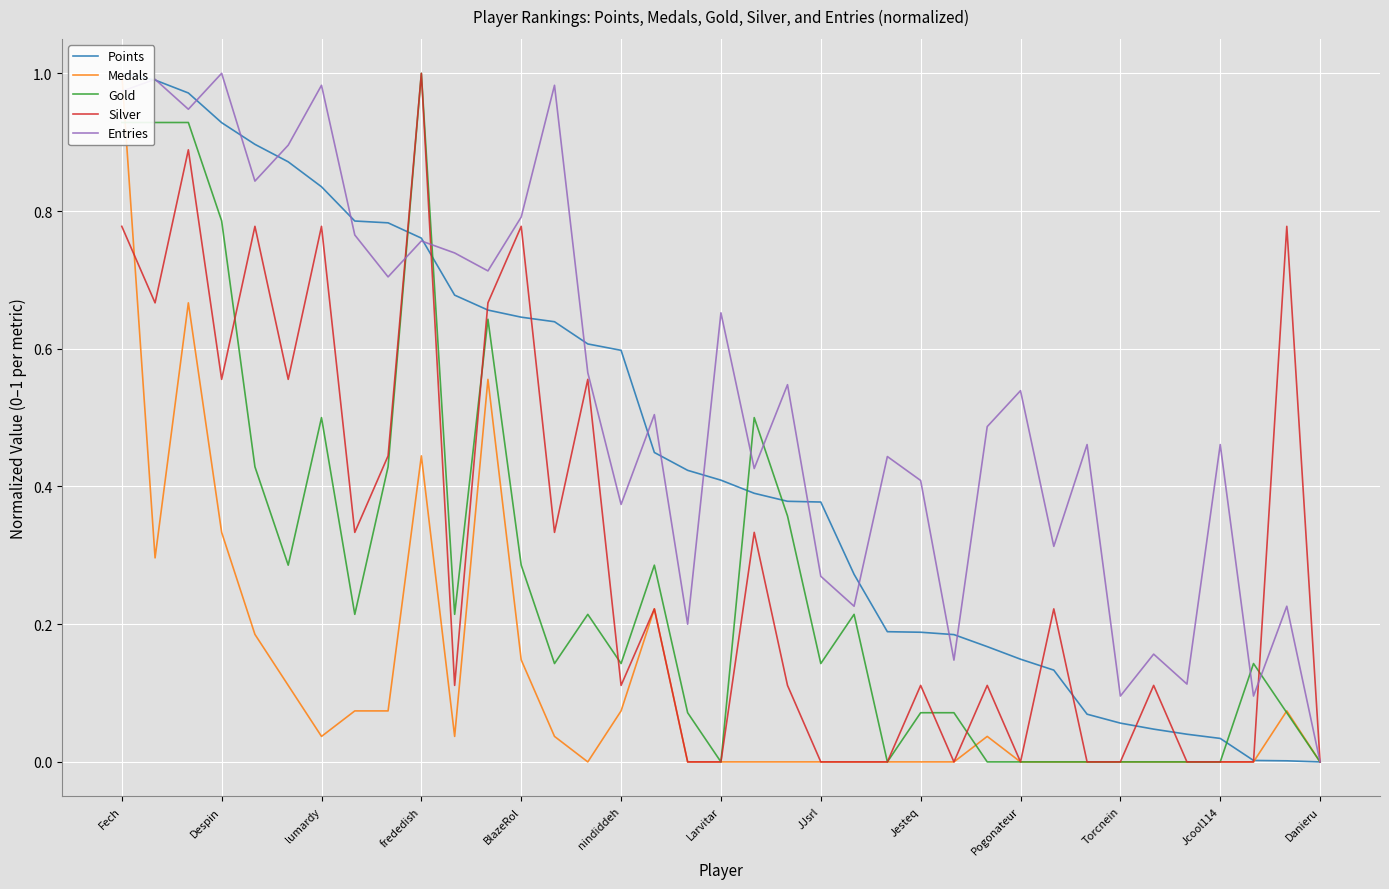

What are all the series names shown in the legend?

Points, Medals, Gold, Silver, Entries